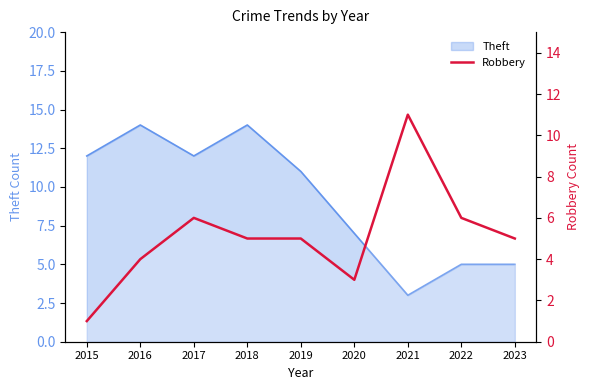

Does the chart have visible grid lines?

No